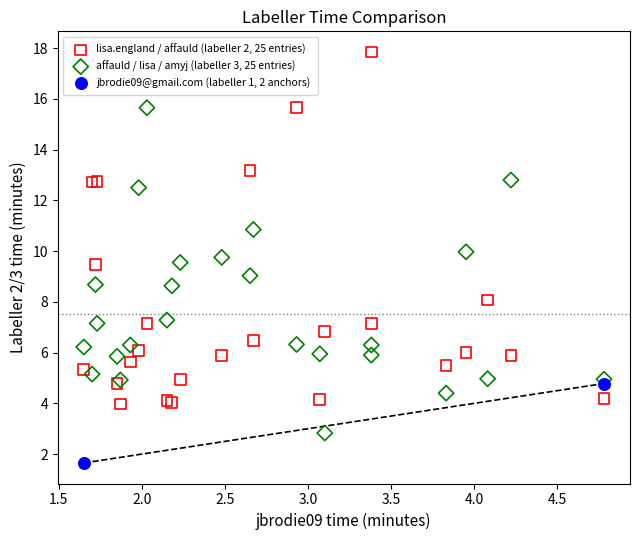

Which series contains the lowest Y value?

jbrodie09@gmail.com (labeller 1, 2 anchors)